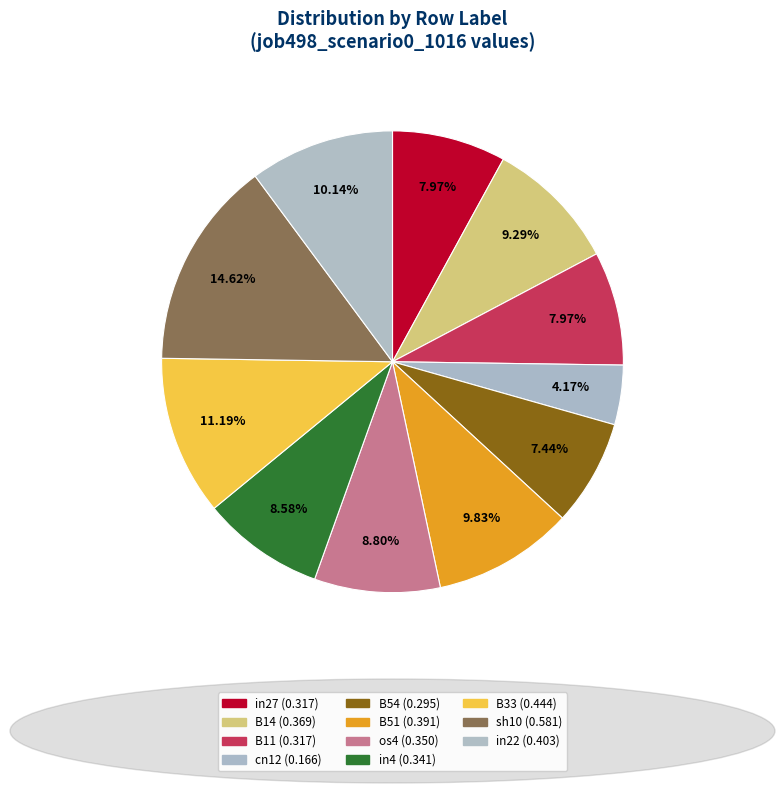

What is the largest slice in the pie chart?

sh10